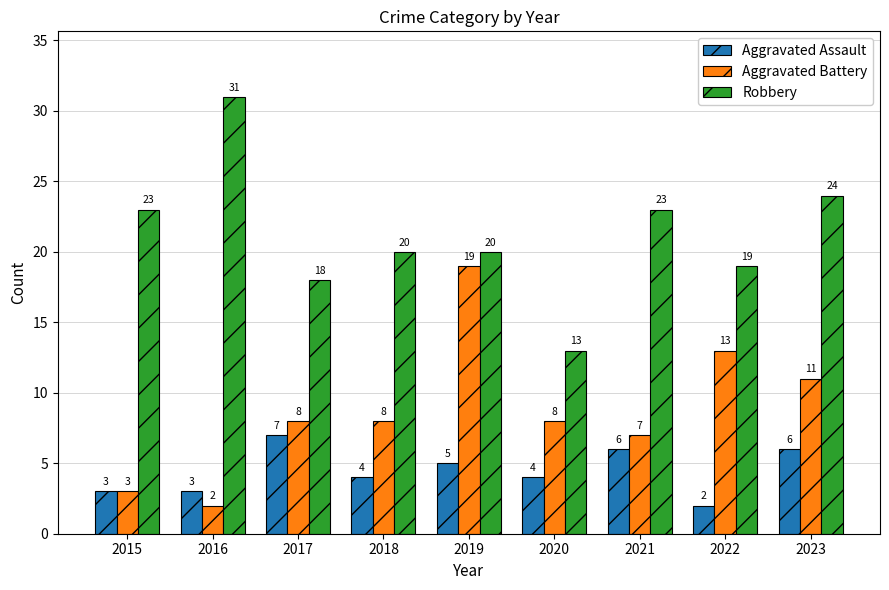

What is the maximum value shown in the chart?

31